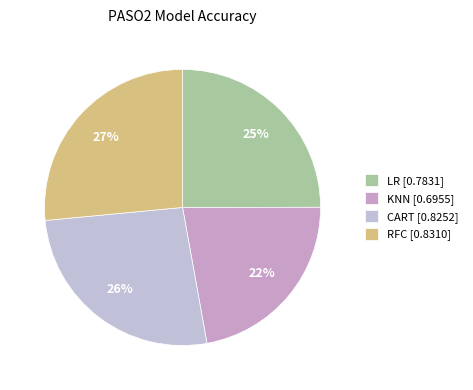

Which category has the smallest portion of the pie?

KNN